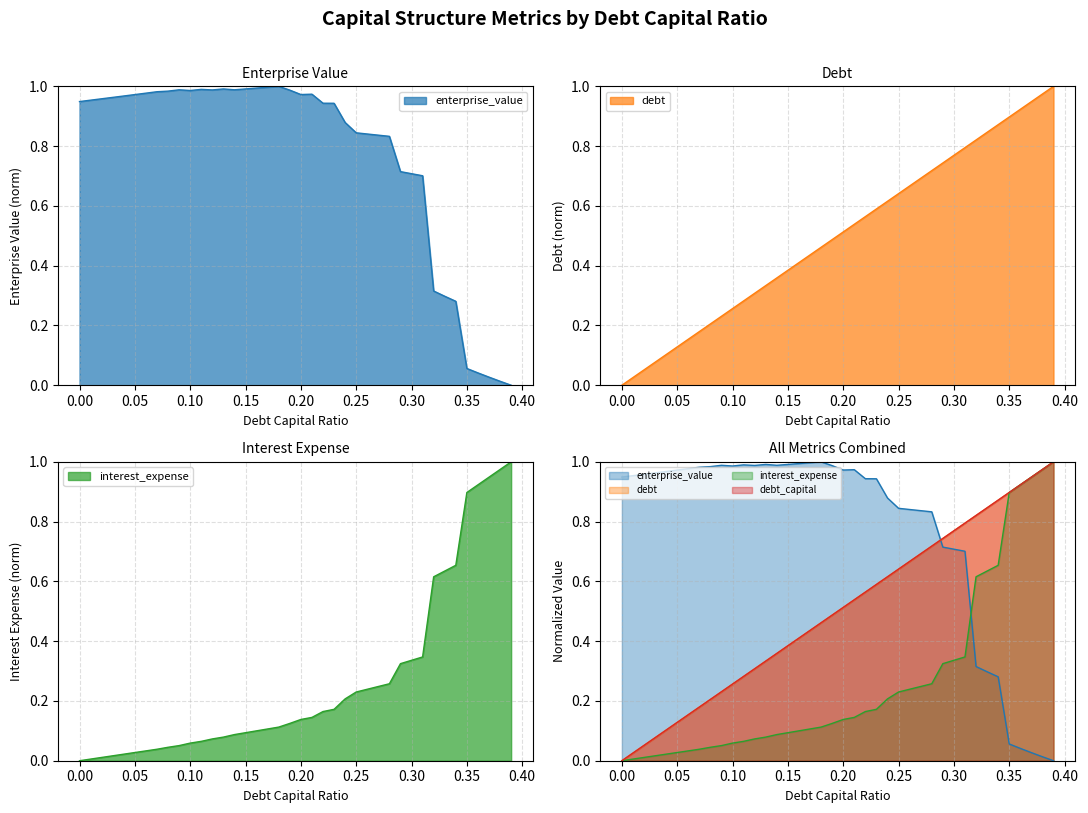

Between 0.12 and 0.35, which series saw the biggest shift?

enterprise_value